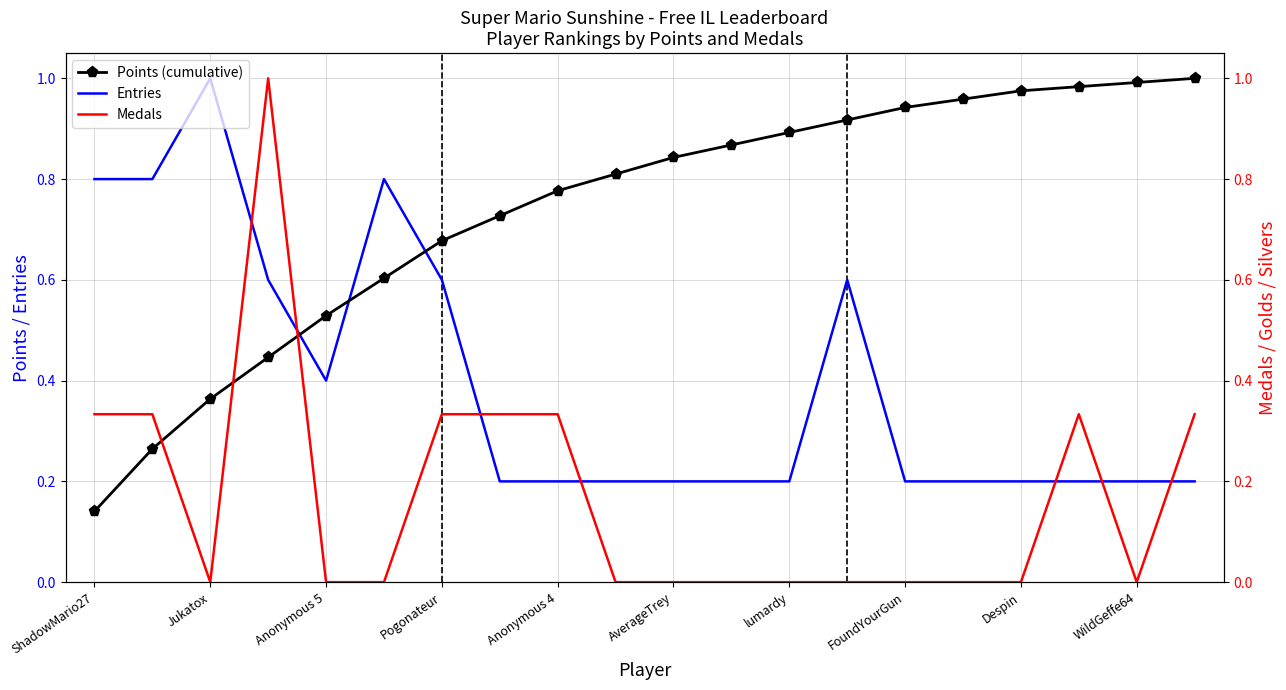

At how many categories does at least one series exceed 0?

20